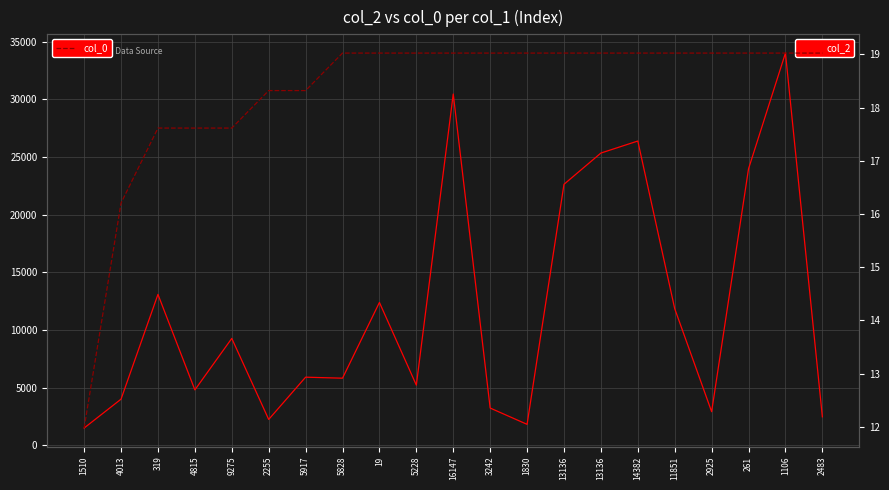

What is the difference between the second highest and second lowest values in the col_2 series?

28623.0